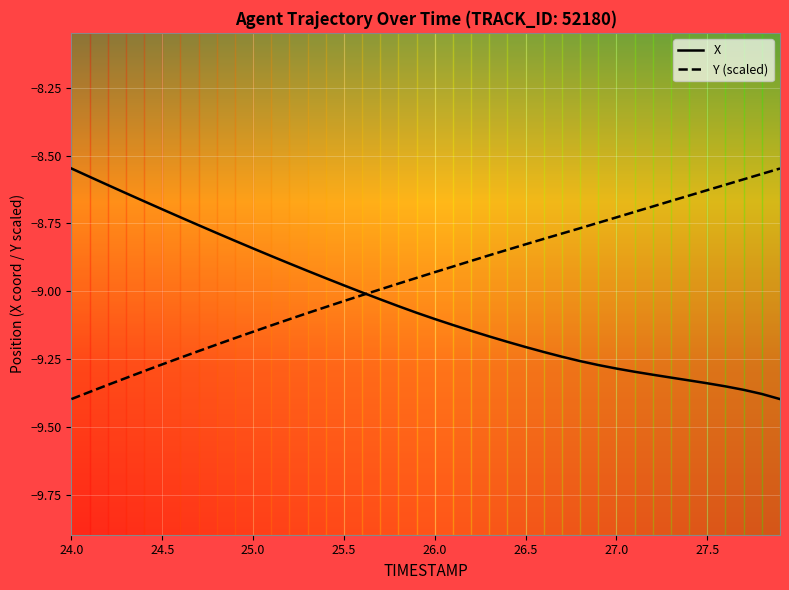

List the series in order of their overall mean, lowest first.

X, Y (scaled)